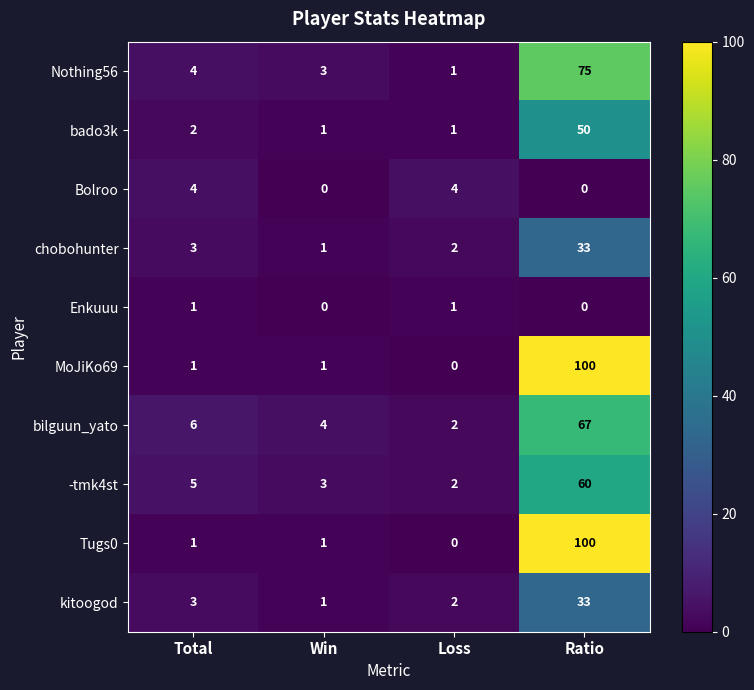

What is the difference between the maximum and minimum values in the chobohunter series?

32